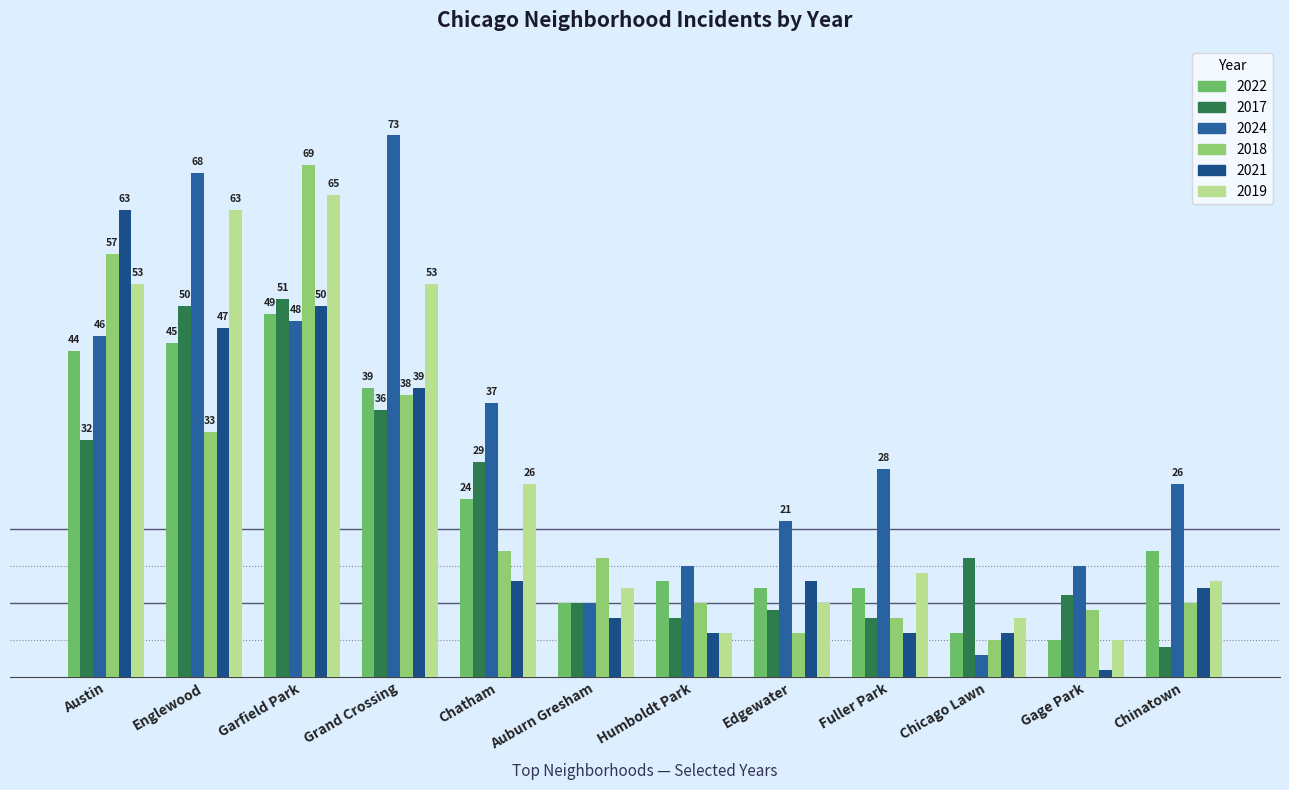

What is the average value of the 2022 series?

23